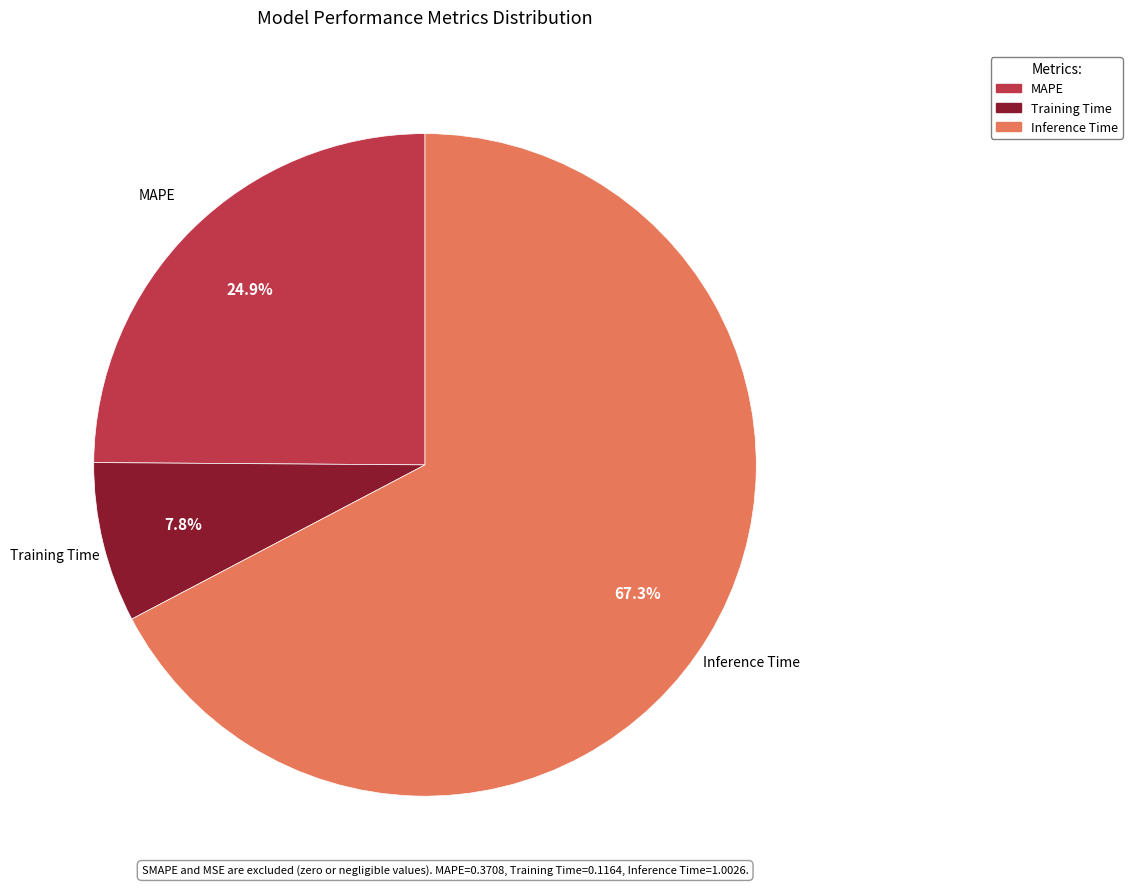

How many slices are in this pie chart?

3